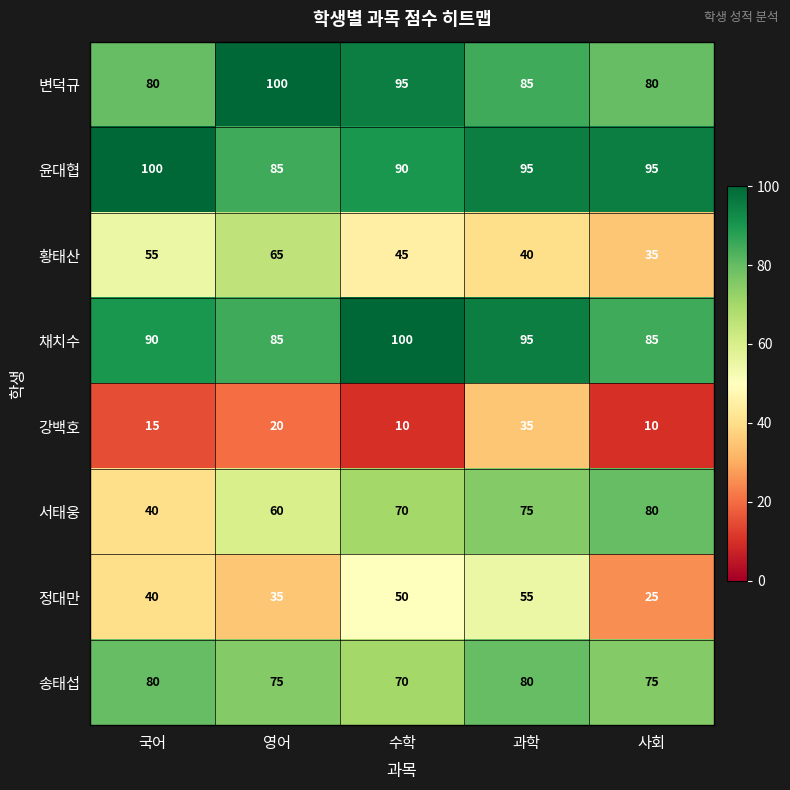

What is the sum of the 정대만 values at 국어 and 사회?

65